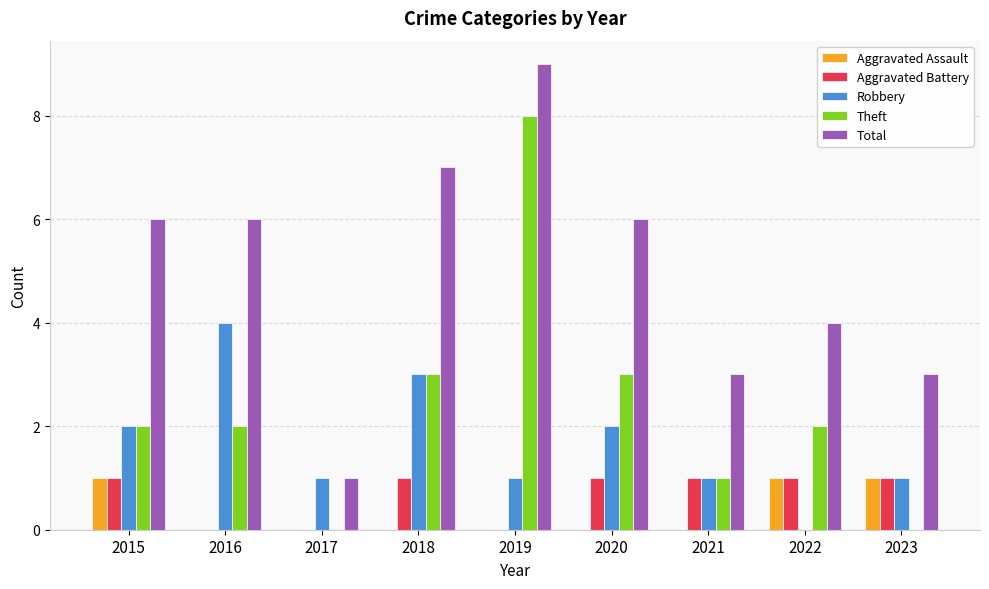

How many Robbery values are between 1 and 2?

6